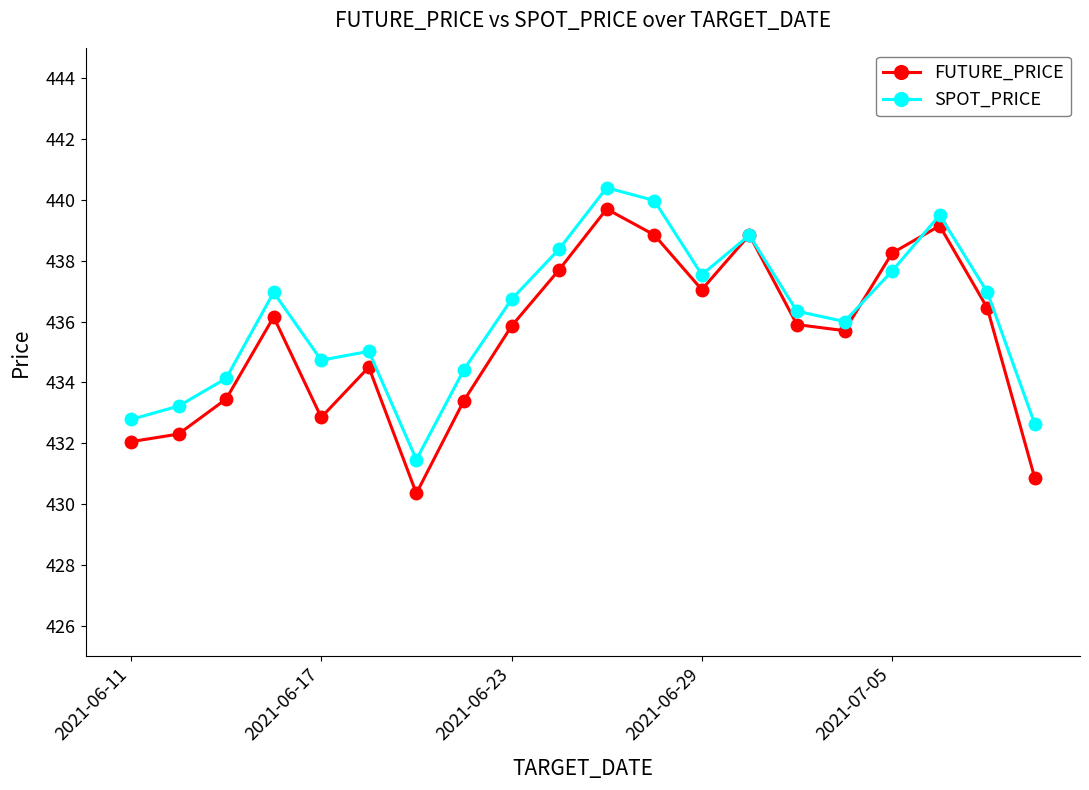

True or false: FUTURE_PRICE has more than 1 interior local peaks.

True